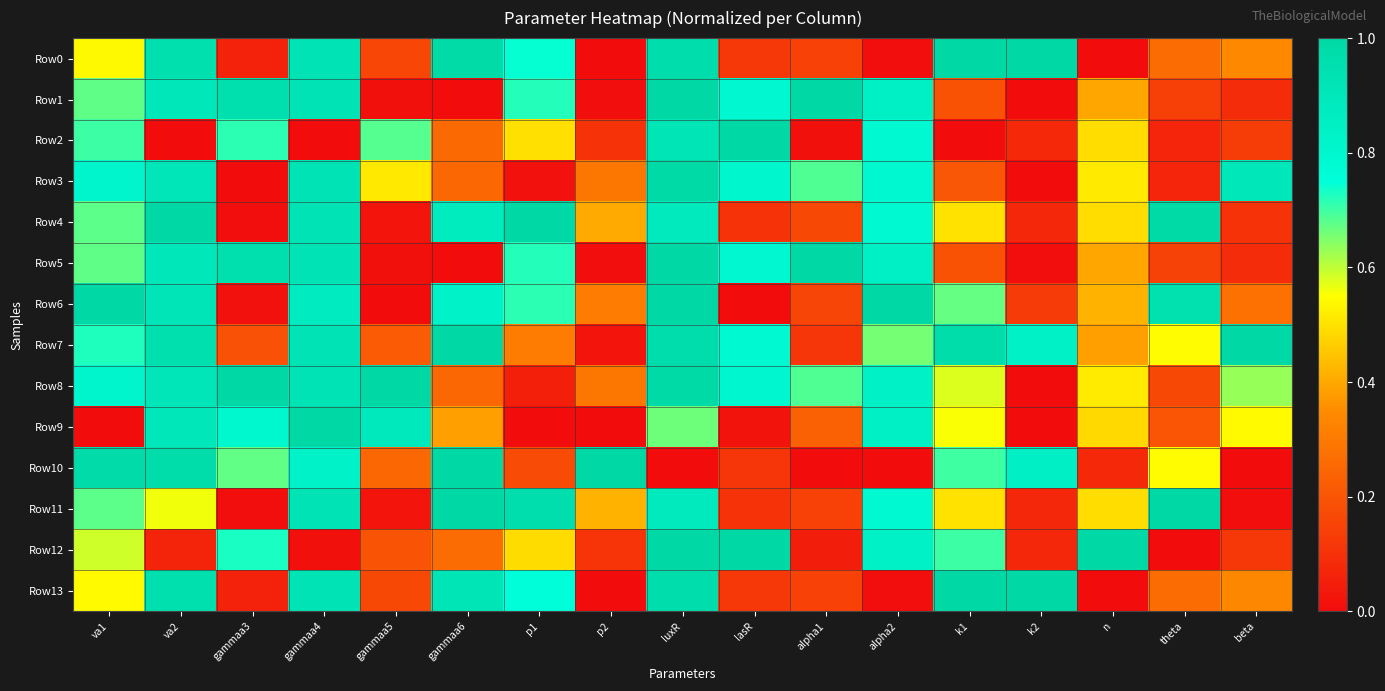

Which has a higher value, va1 or alpha2?

va1